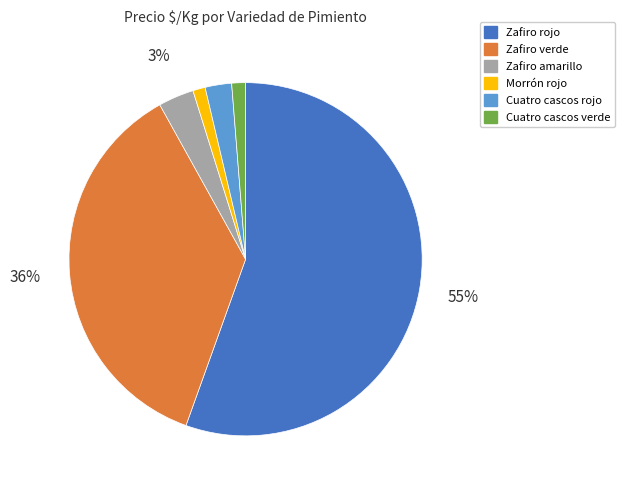

To the nearest percent, what is the combined percentage of Zafiro rojo and Zafiro amarillo?

59%